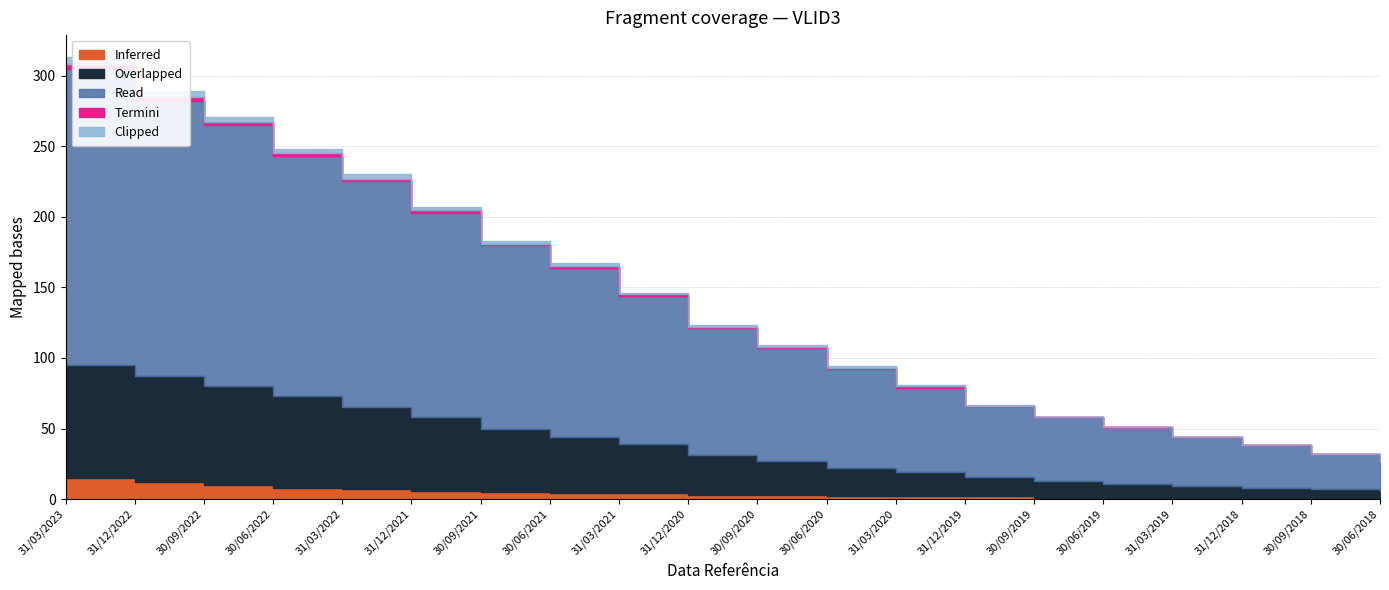

At which label does Read first exceed 90?

31/03/2023